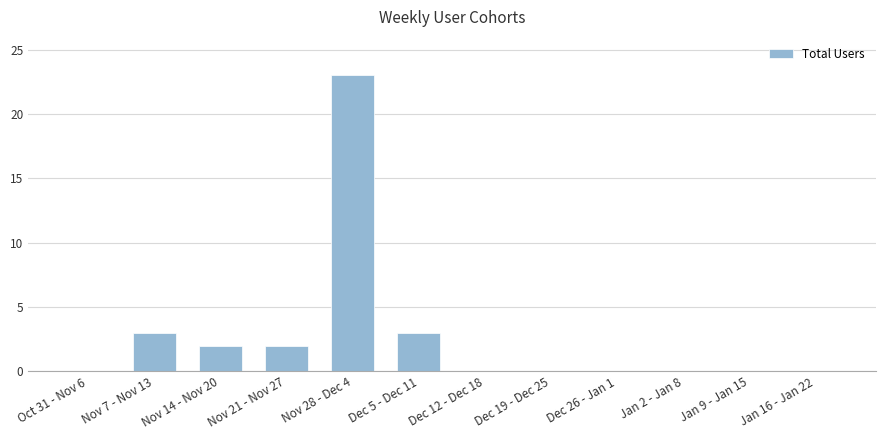

Count the number of data series in this chart.

1